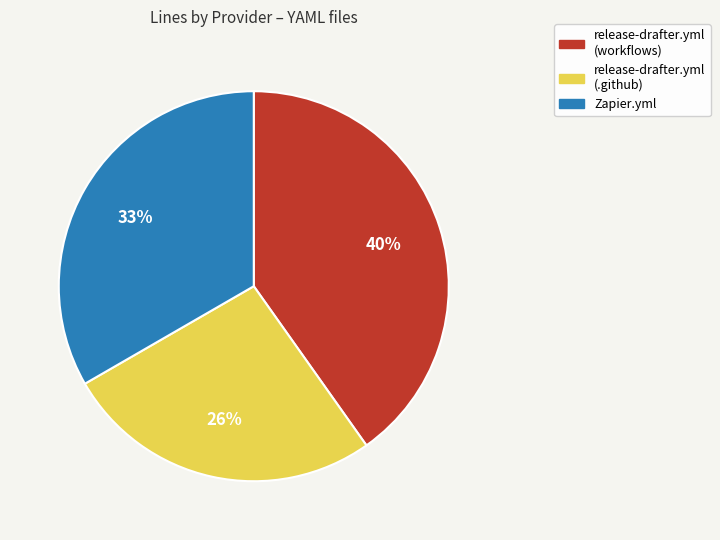

To the nearest percent, what is the average slice percentage?

33%